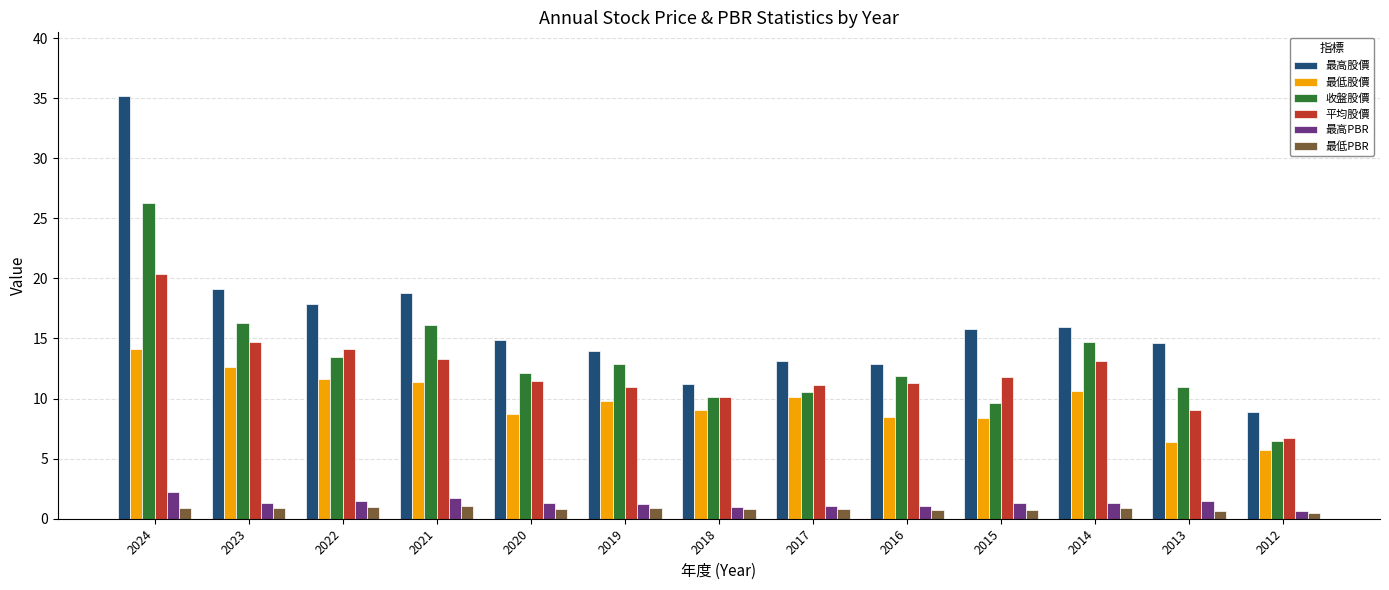

How many distinct data groups are displayed?

6